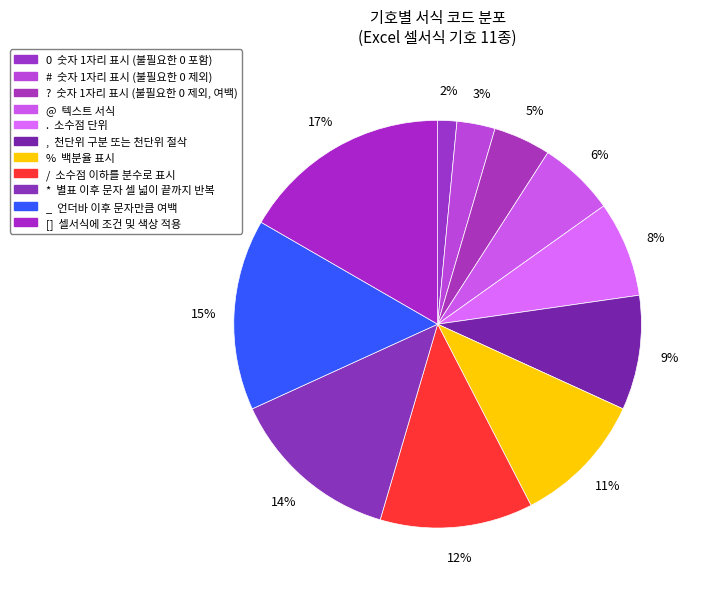

What percentage is the @ slice, to the nearest percent?

6%